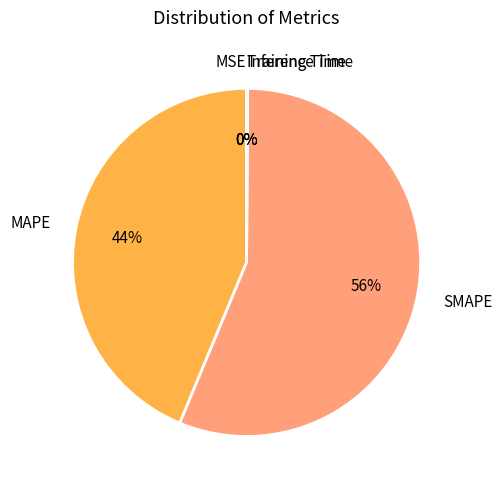

To the nearest percent, what is the average slice percentage?

20%